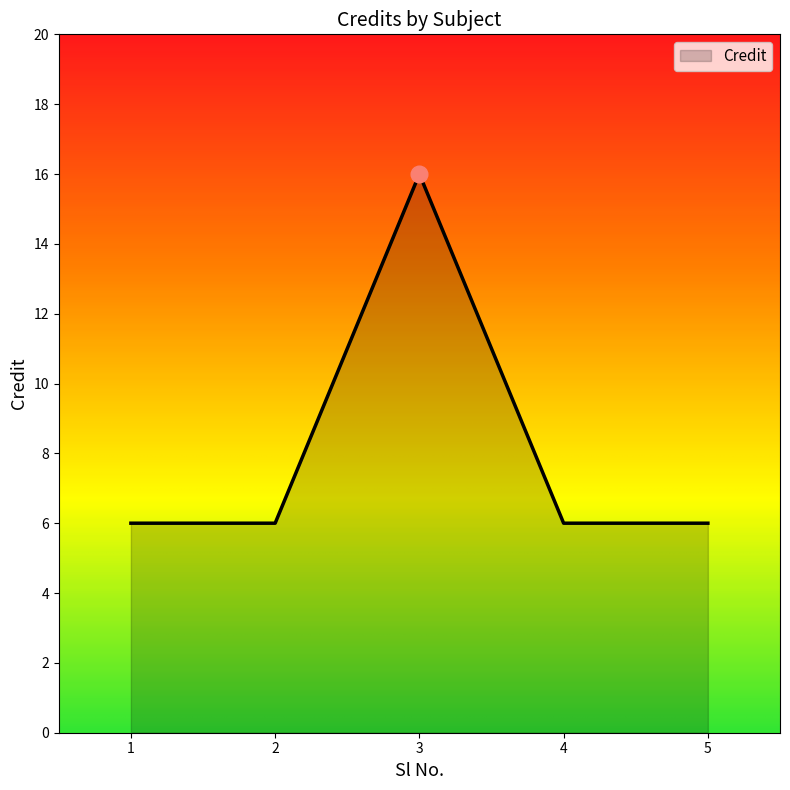

What is the ratio of the value at 3 to the value at 1?

2.7